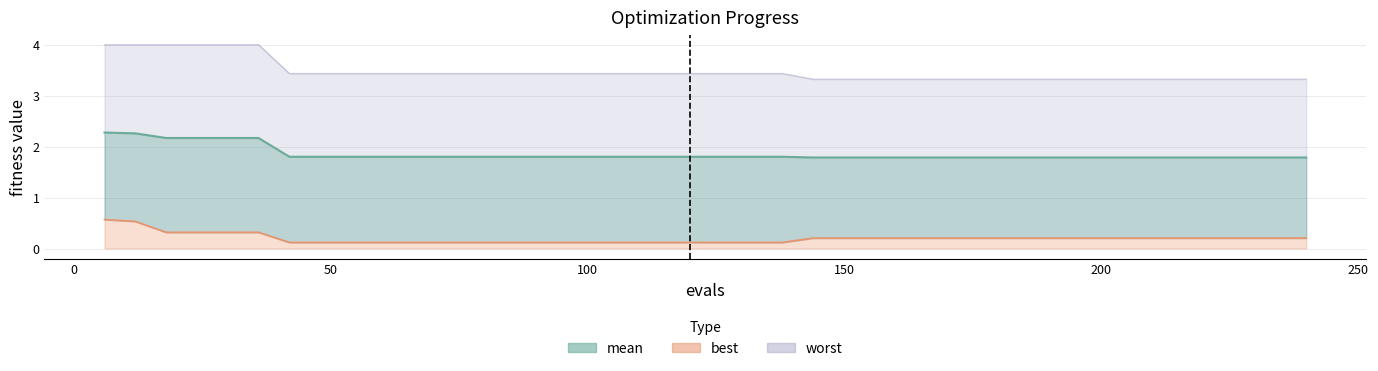

List the series in order of their overall mean, highest first.

worst, mean, best